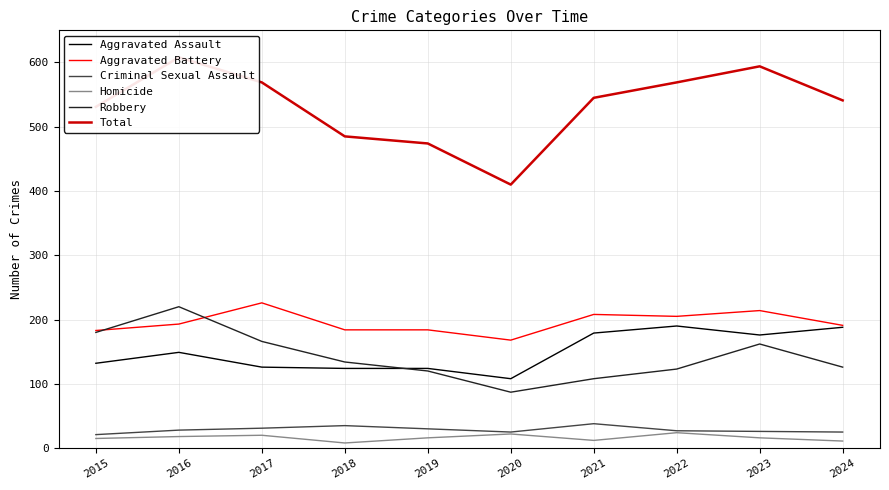

What is the average value of the Aggravated Battery series?

196